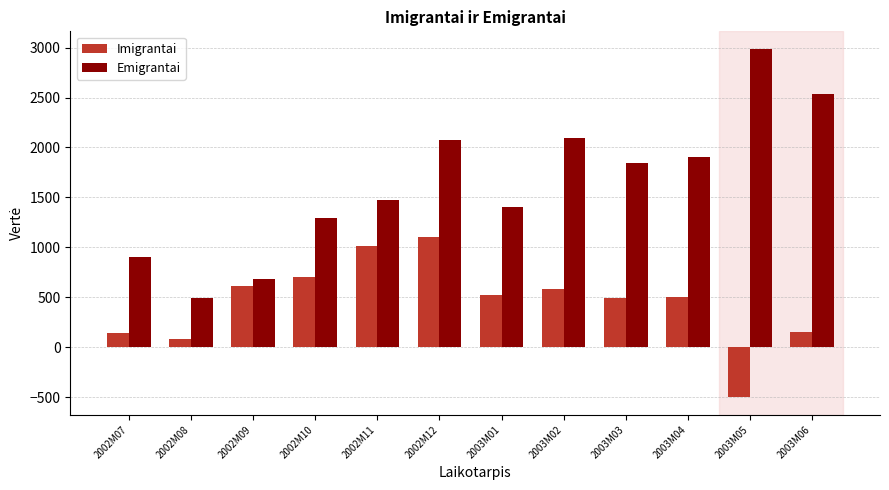

What is the difference between the Emigrantai values at 2003M04 and 2003M06?

628.2